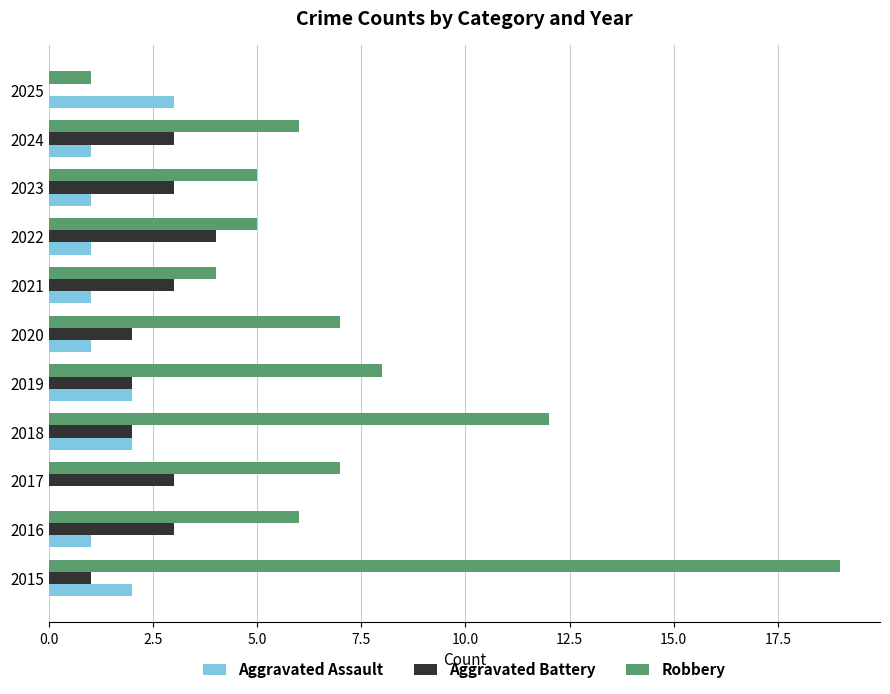

What is the sum of the Aggravated Assault values at 2015 and 2024?

3